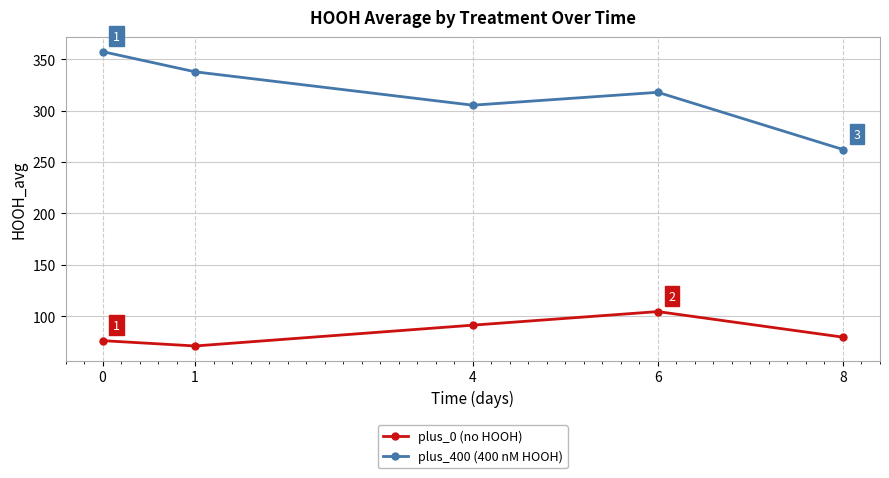

Reading left to right, extract all data points from this chart.

plus_0 (no HOOH): 76.2	71.1	91.3	104.5	79.6
plus_400 (400 nM HOOH): 357.4	337.7	305.3	317.8	262.2